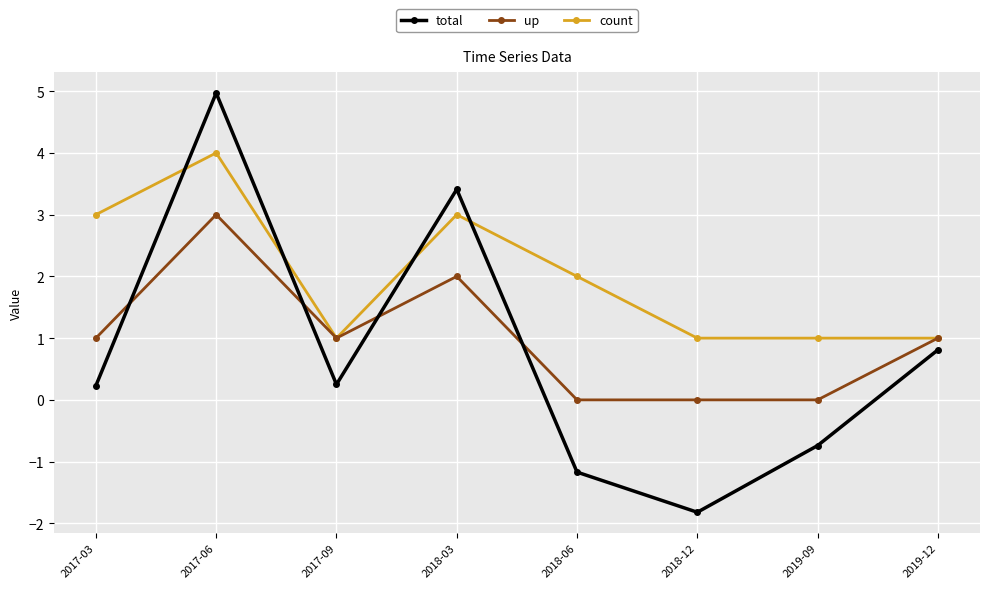

Which series changed the most between 2017-03 and 2018-03?

total